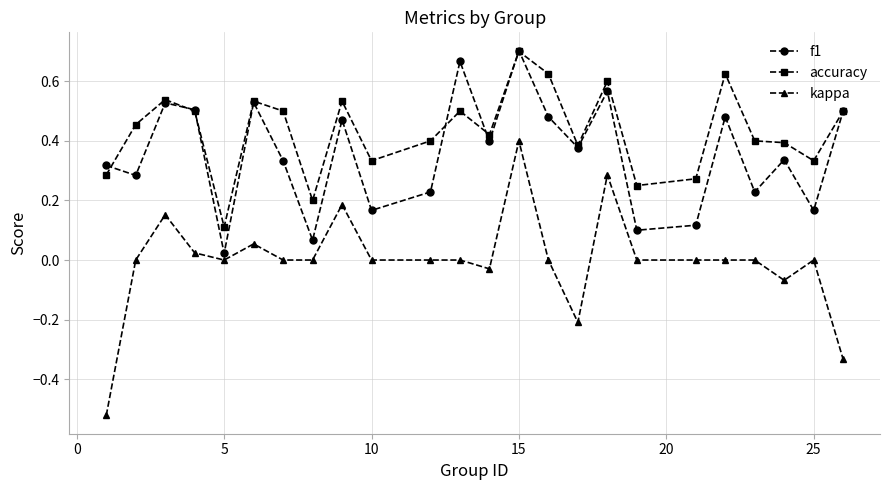

Which series has the widest spread of values?

kappa